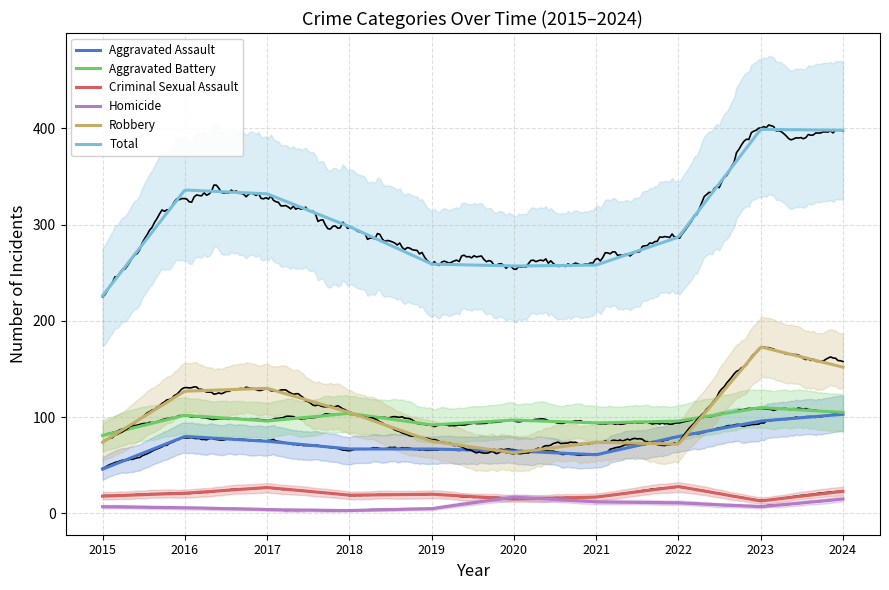

What is the maximum value shown in the chart?

399